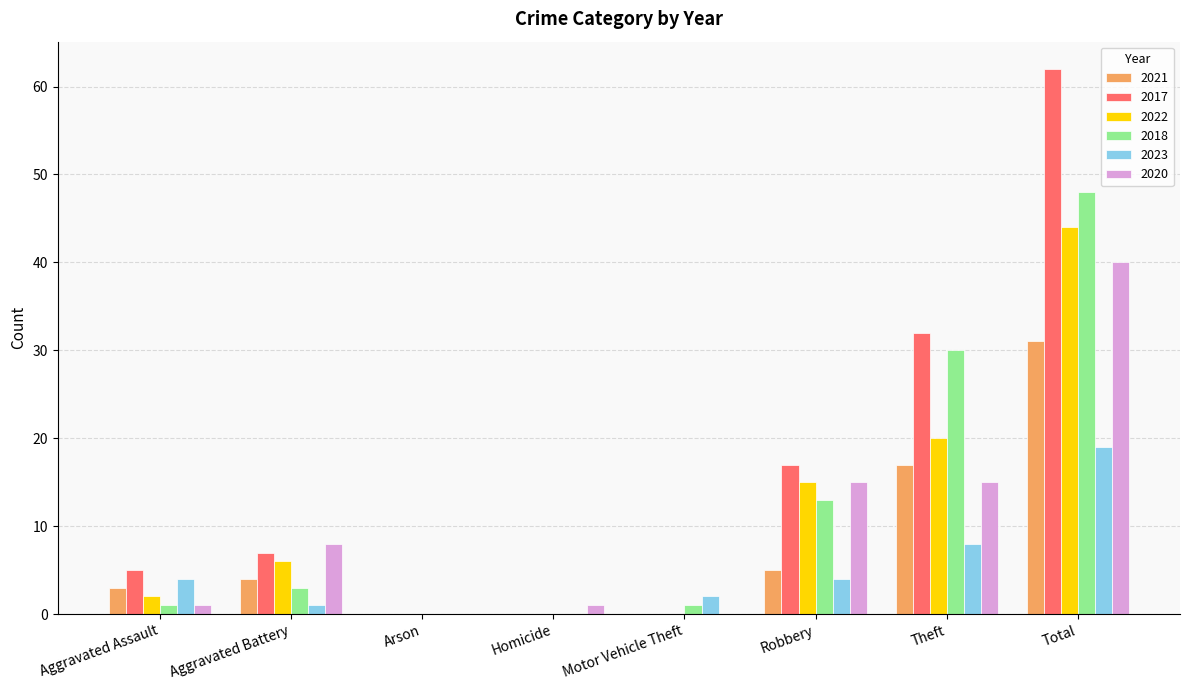

The 2017 series shows 36 at Motor Vehicle Theft. True or false?

False